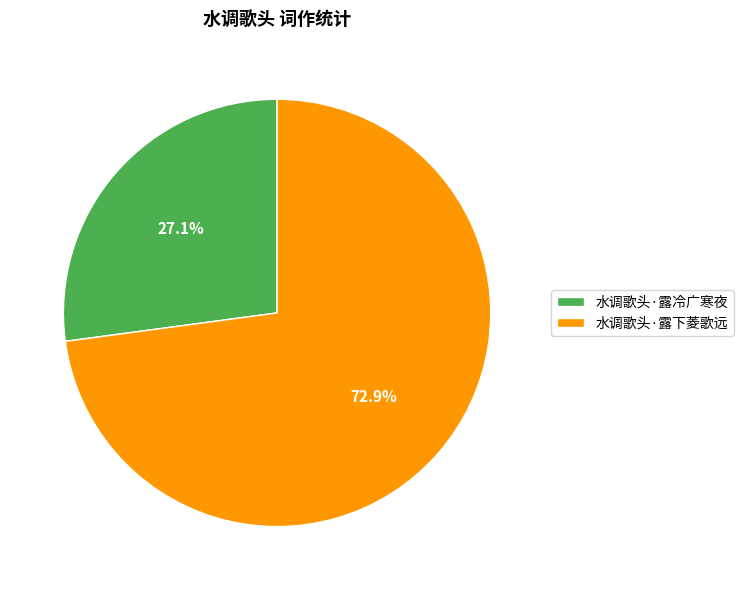

How many segments does this pie chart have?

2